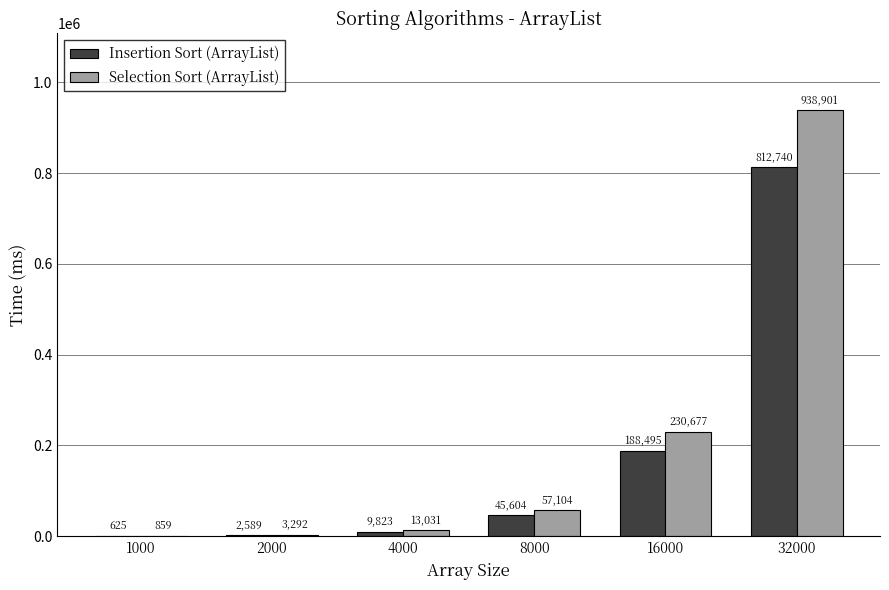

Is it true that Selection Sort (ArrayList) equals 230677.1 at 16000?

True